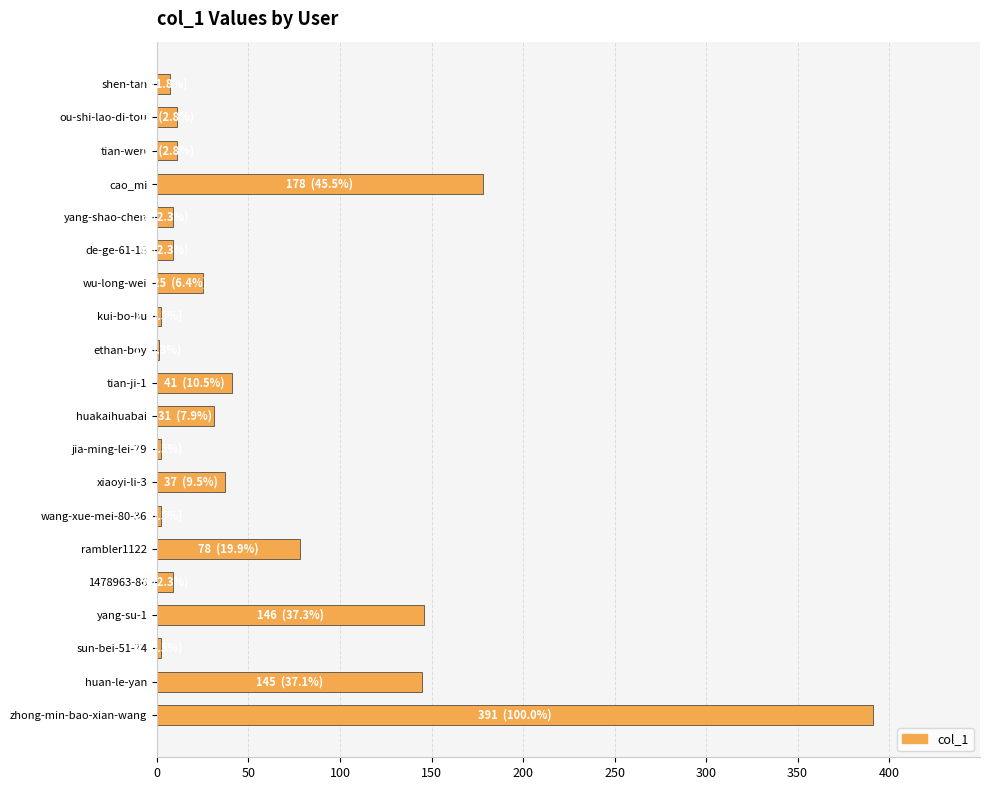

What is the maximum value shown in the chart?

391